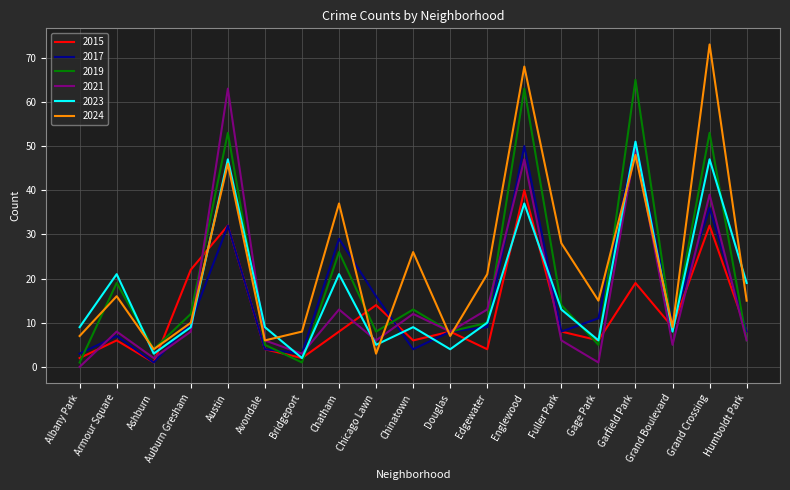

Is this an area chart (filled region under the line)?

No